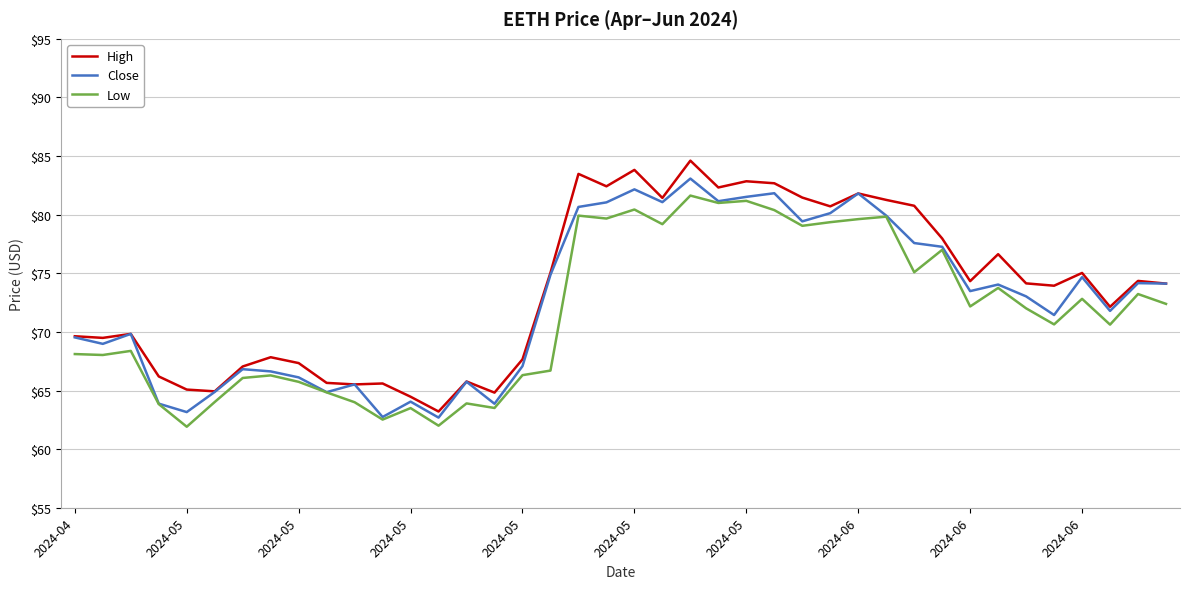

In High, how many points are higher than both neighbors (excluding endpoints)?

12